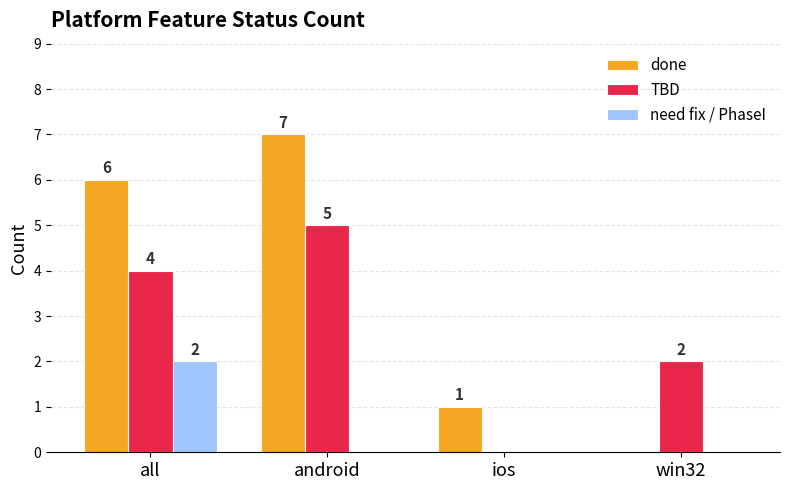

Which label corresponds to the largest value in the chart?

android